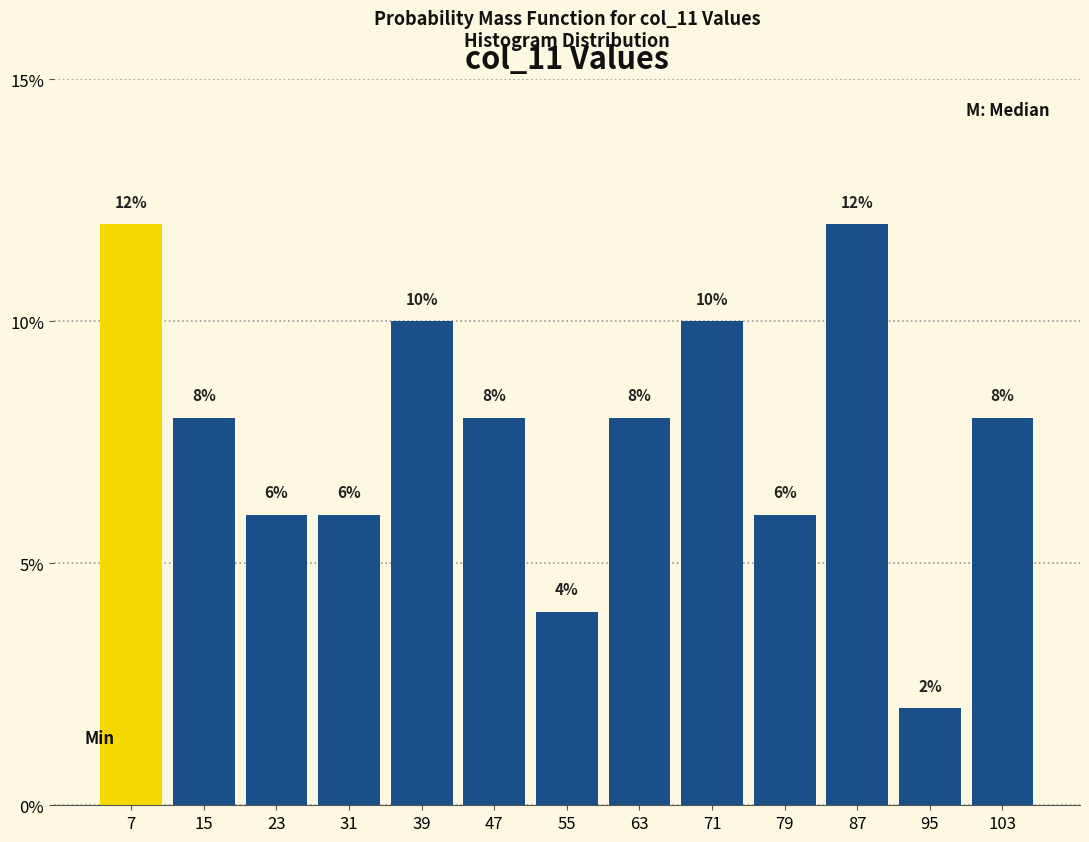

Reading left to right, transcribe this chart: for each bar, give the range it covers on the x-axis and its height.

3 to 11: 12
11 to 19: 8
19 to 27: 6
27 to 35: 6
35 to 43: 10
43 to 51: 8
51 to 59: 4
59 to 67: 8
67 to 75: 10
75 to 83: 6
83 to 91: 12
91 to 99: 2
99 to 107: 8